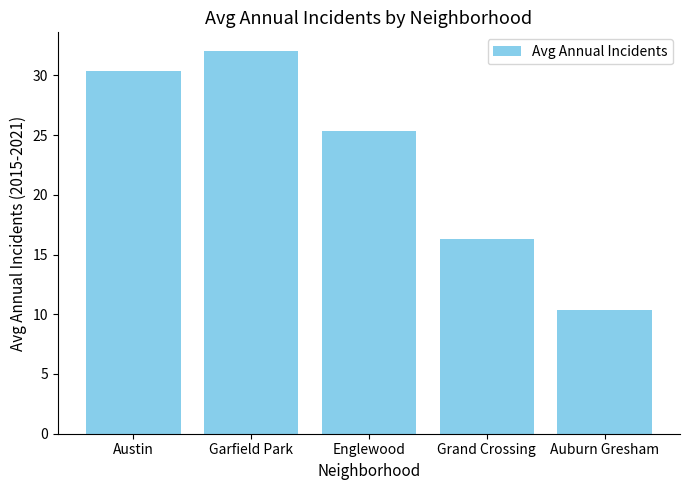

Does the chart contain any negative values?

No